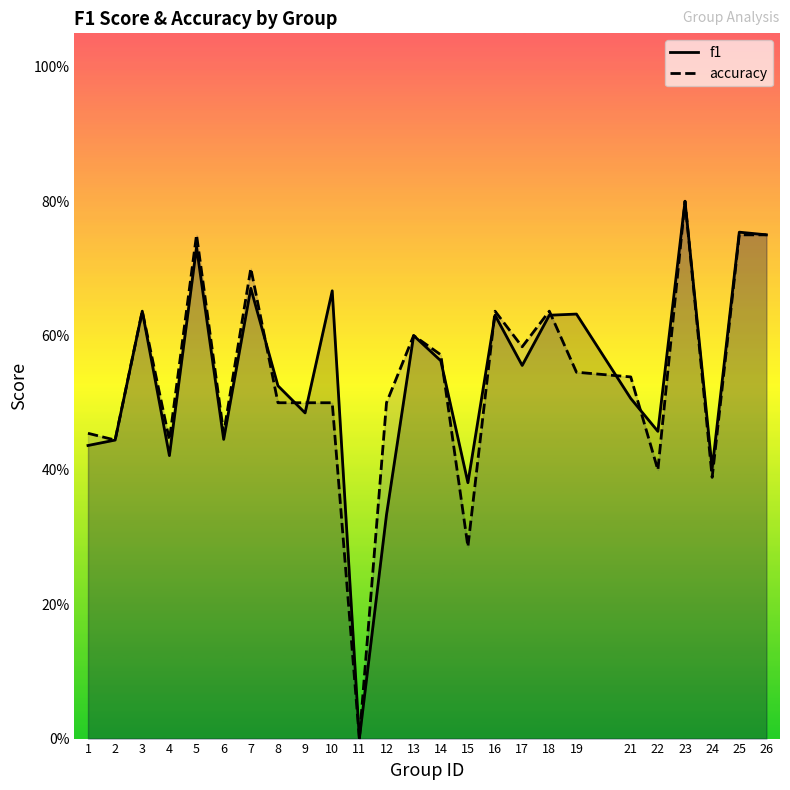

At 11, list the series in order from largest to smallest.

f1, accuracy